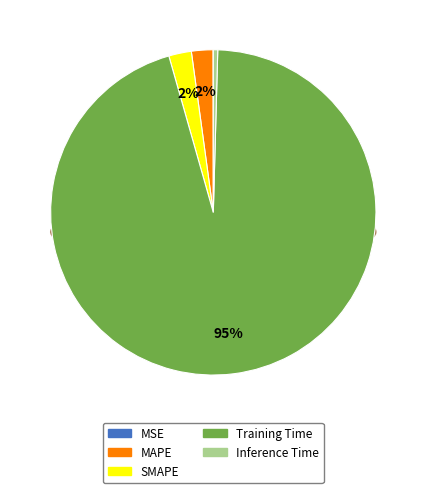

To the nearest percent, what is the average slice percentage?

20%